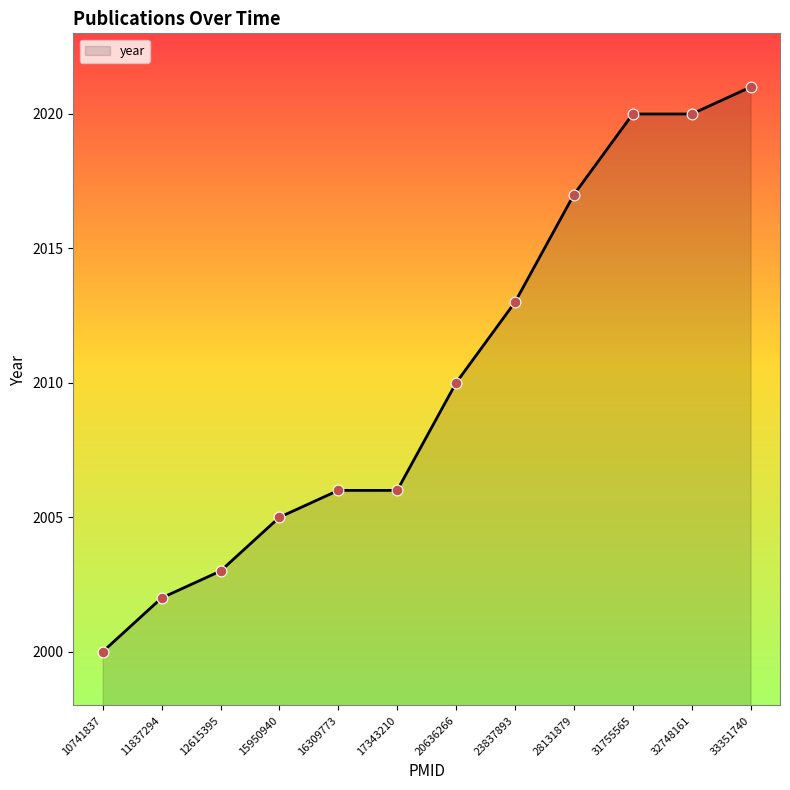

What is the change in value from 11837294 to 23837893?

+11